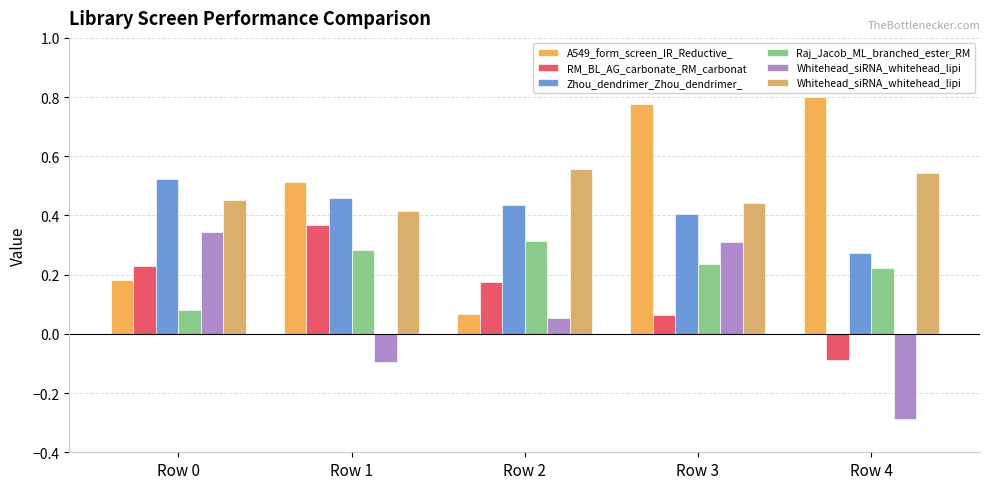

Is the value of A549_form_screen_IR_Reductive_ at Row 1 greater than the value of Whitehead_siRNA_whitehead_lipi at Row 4?

No